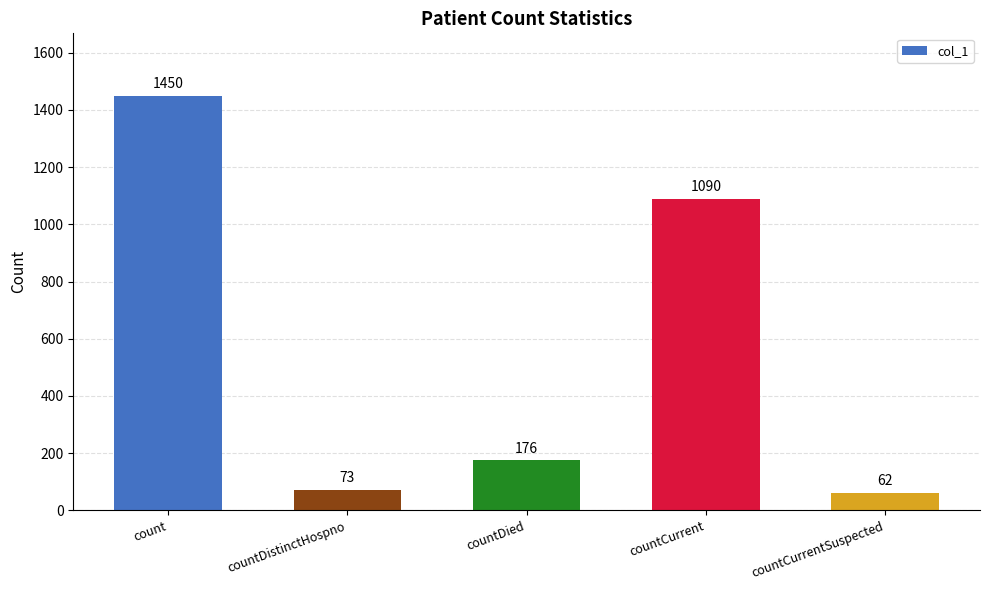

Which has a higher value, countDied or count?

count